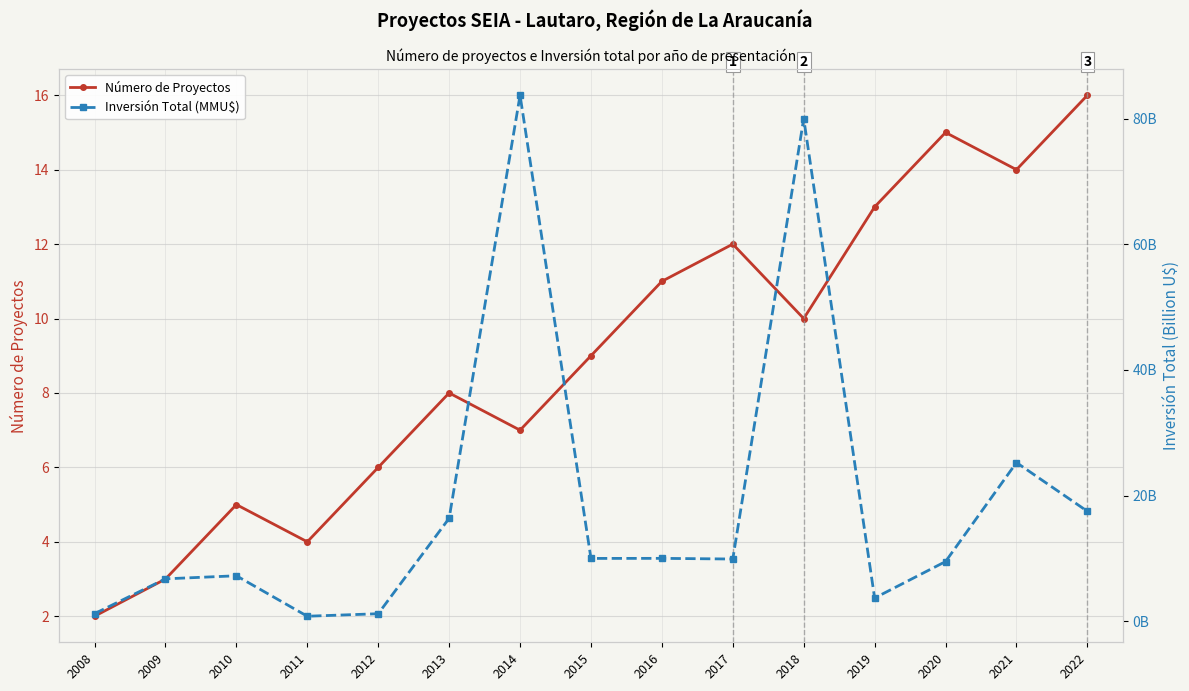

Count the number of data series in this chart.

2